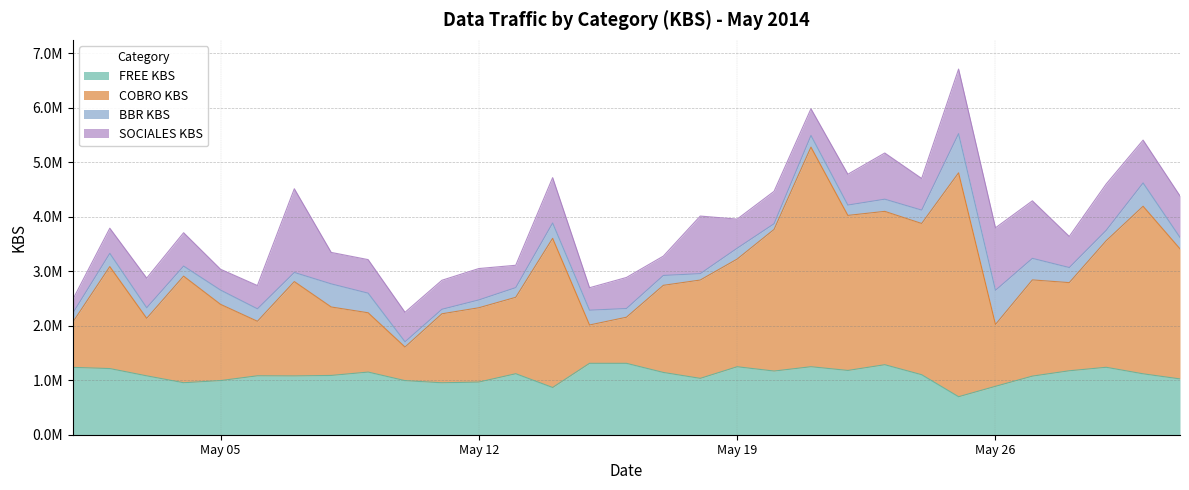

Does the chart display data point markers on the line(s)?

No